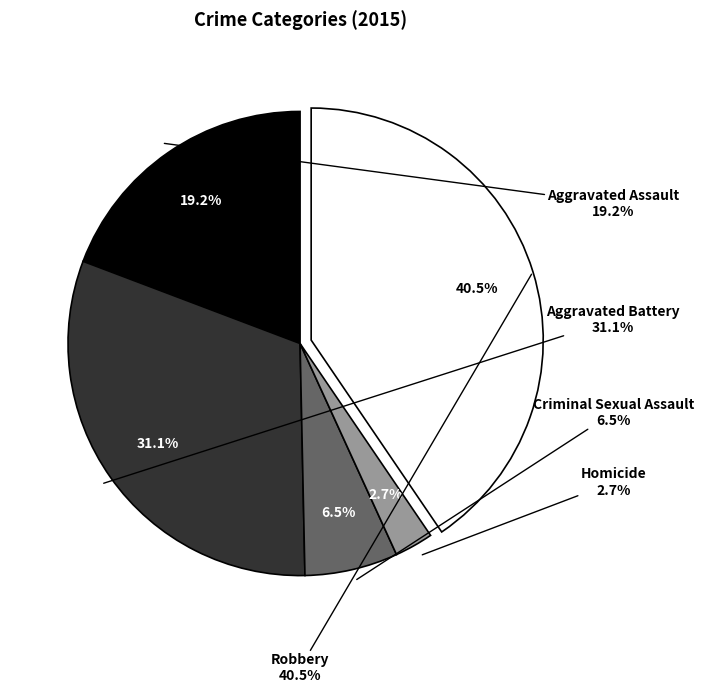

Is it true that Aggravated Assault is 5% of the pie?

False